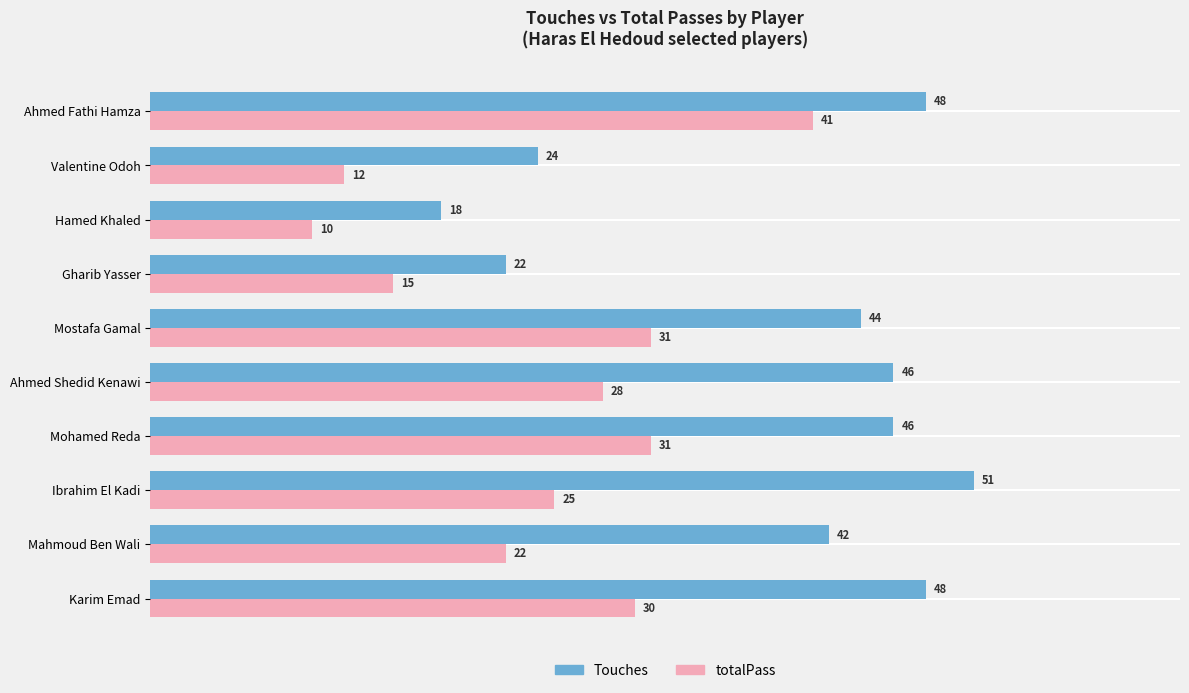

Which series has the largest range (max minus min)?

Touches